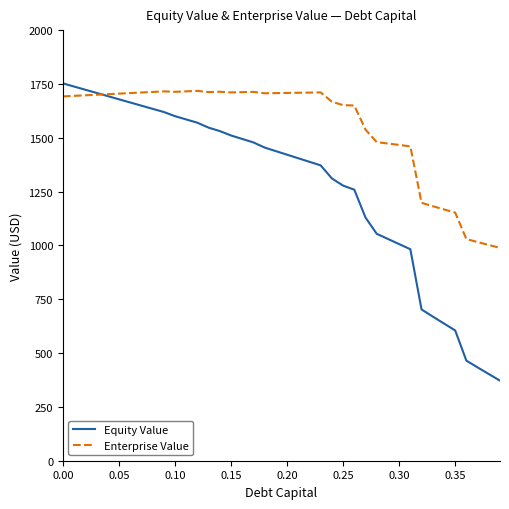

Which series has the widest spread of values?

Equity Value